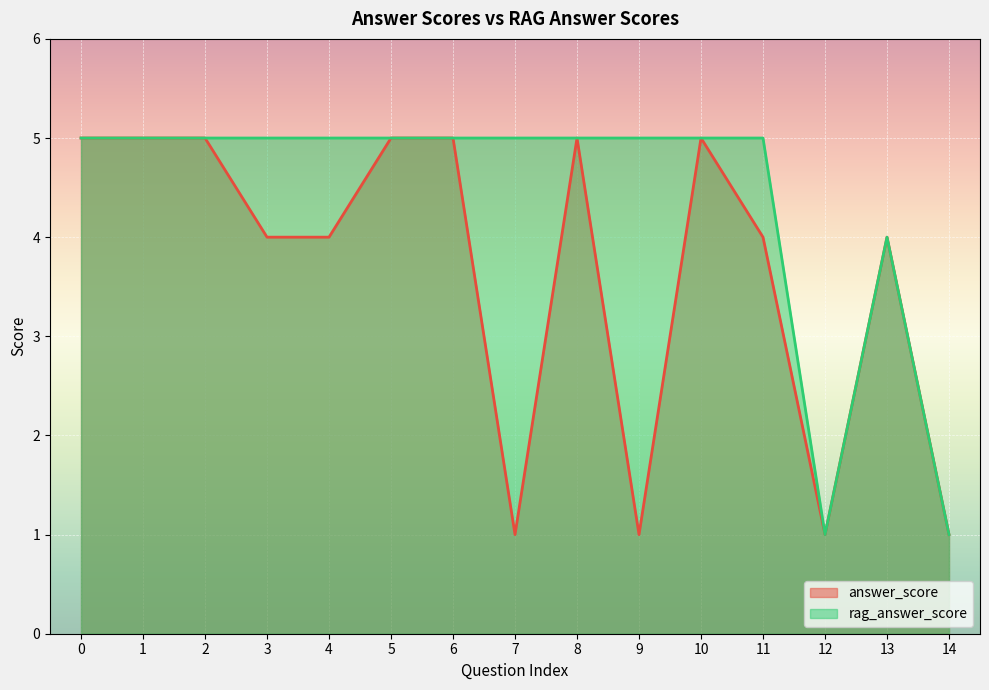

Which series has the largest total across all categories?

rag_answer_score